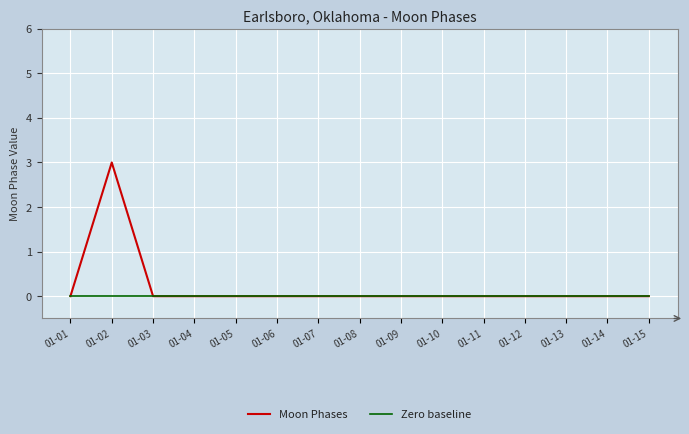

Rank the series by their maximum value, from highest to lowest.

Moon Phases, Zero baseline